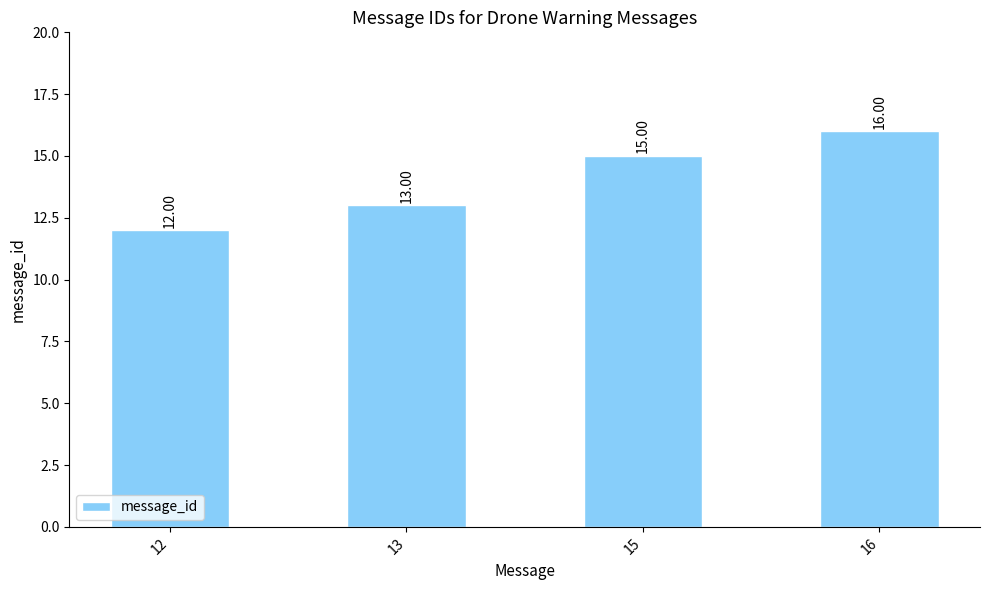

Count the number of data series in this chart.

1